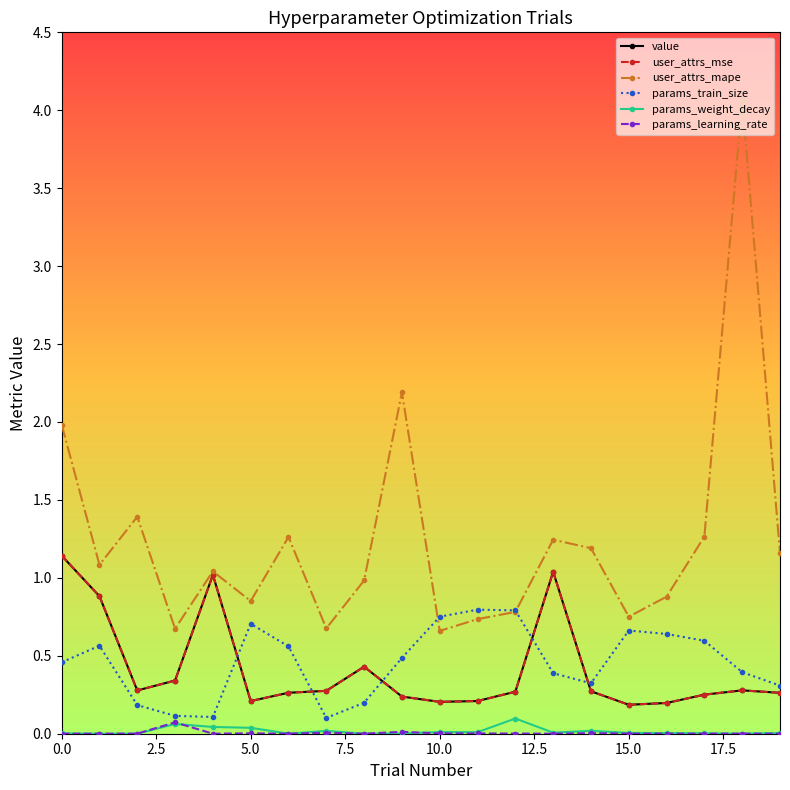

Is this an area chart (filled region under the line)?

No